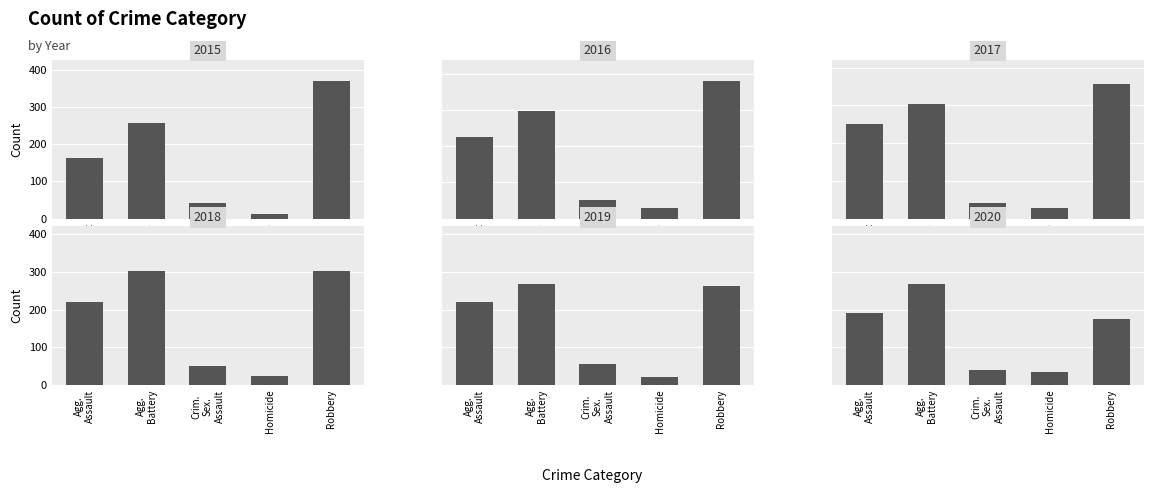

Reading left to right, transcribe all the data shown in this chart.

2015: 164	259	43	13	372
2016: 225	298	51	28	381
2017: 251	303	41	27	356
2018: 220	302	51	23	302
2019: 220	267	55	21	263
2020: 192	268	40	34	174